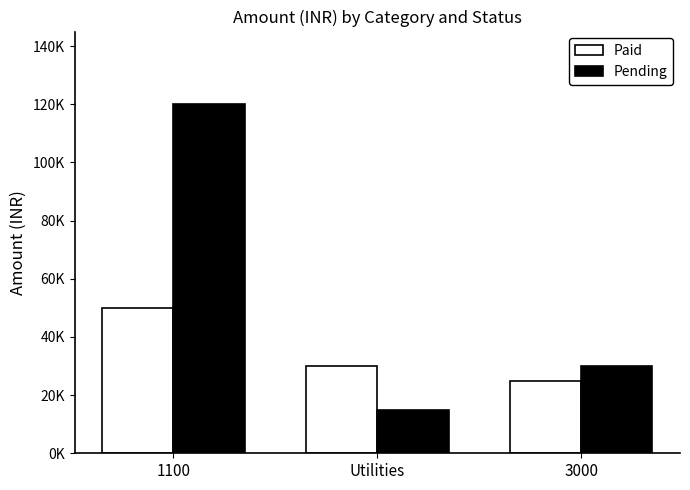

What are all the series names shown in the legend?

Paid, Pending